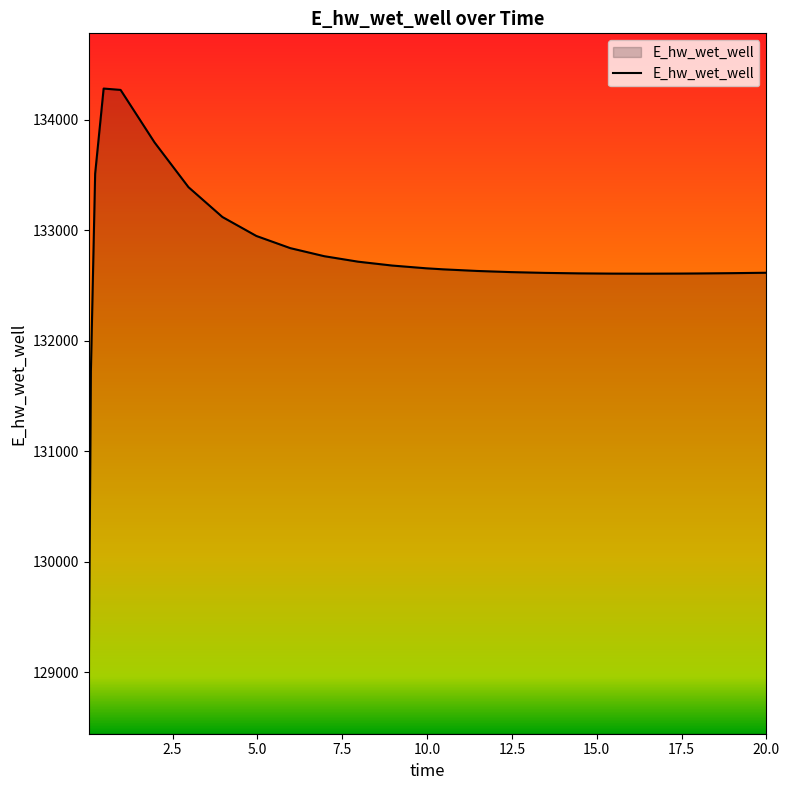

What is the smallest value displayed?

128942.1